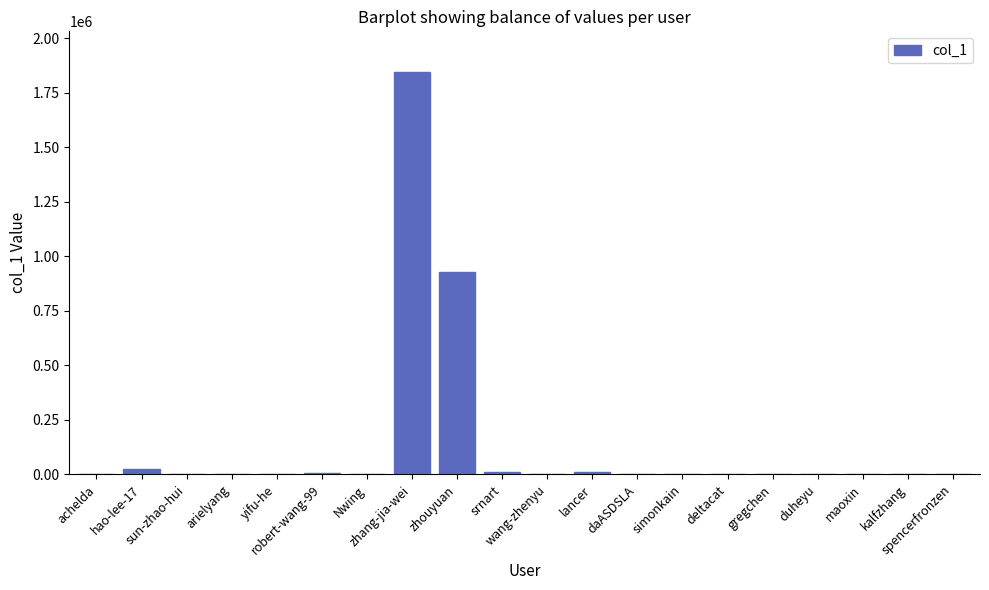

Reading right to left, list all the values displayed in this chart.

spencerfronzen=55	kalfzhang=425	maoxin=1003	duheyu=1791	gregchen=166	deltacat=384	simonkain=508	daASDSLA=3621	lancer=10963	wang-zhenyu=1568	srnart=8670	zhouyuan=929996	zhang-jia-wei=1847104	Nwing=1973	robert-wang-99=6026	yifu-he=1316	arielyang=488	sun-zhao-hui=32	hao-lee-17=25414	achelda=294